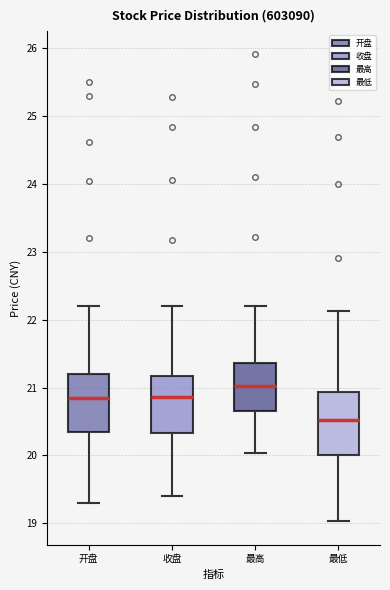

Which box has the highest median line?

最高